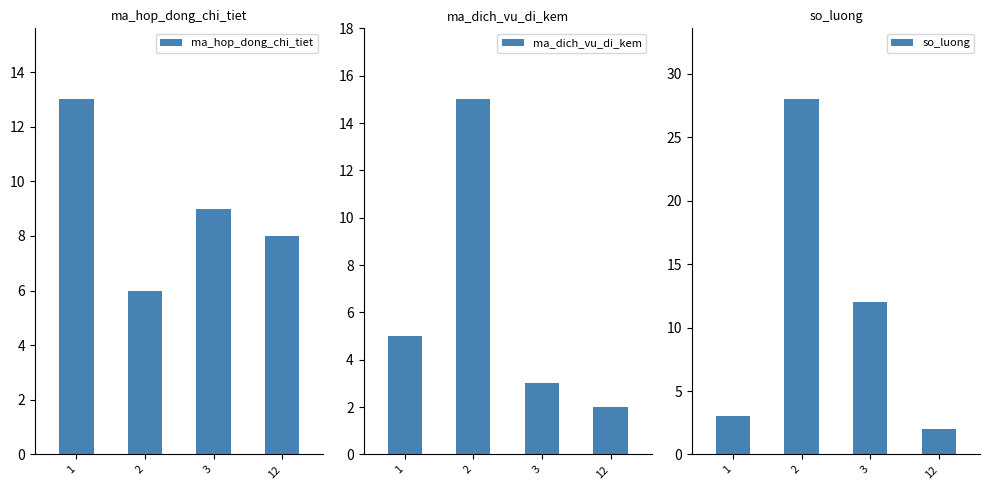

List the labels in order of so_luong value, smallest first.

12, 1, 3, 2